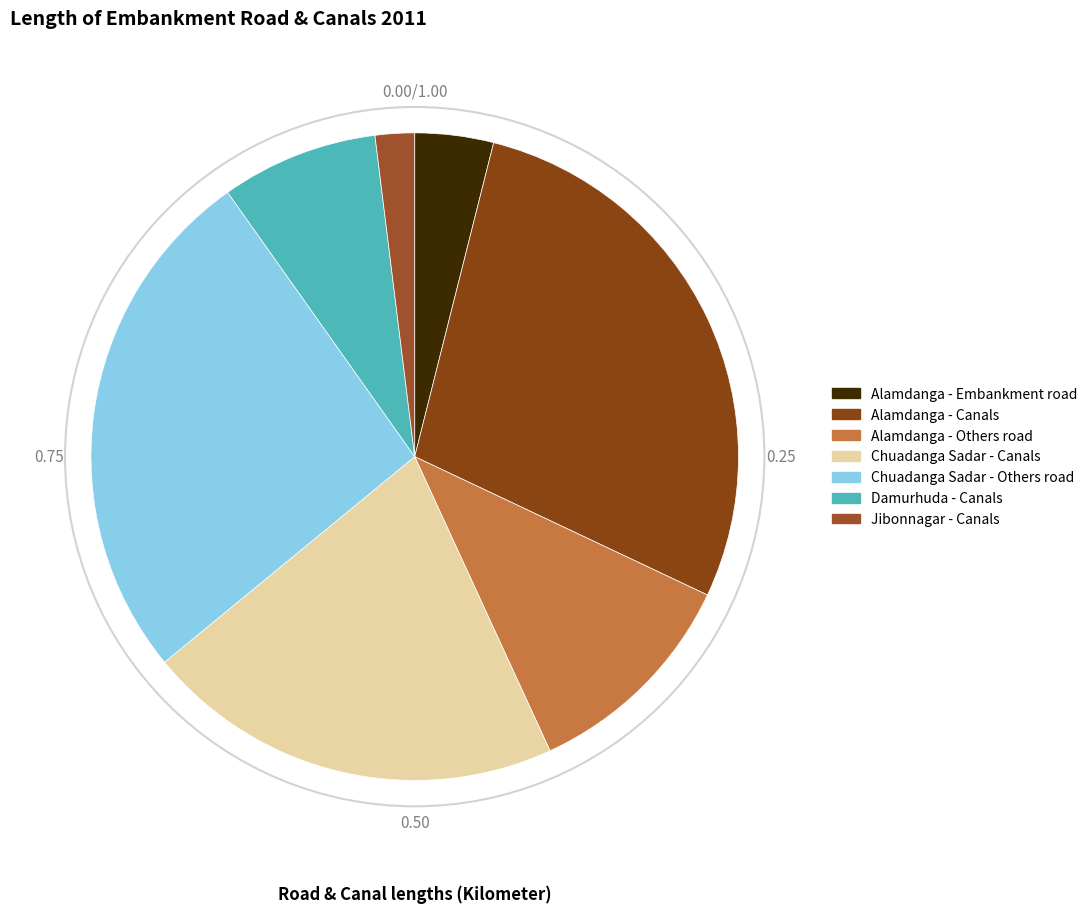

How many segments does this pie chart have?

7